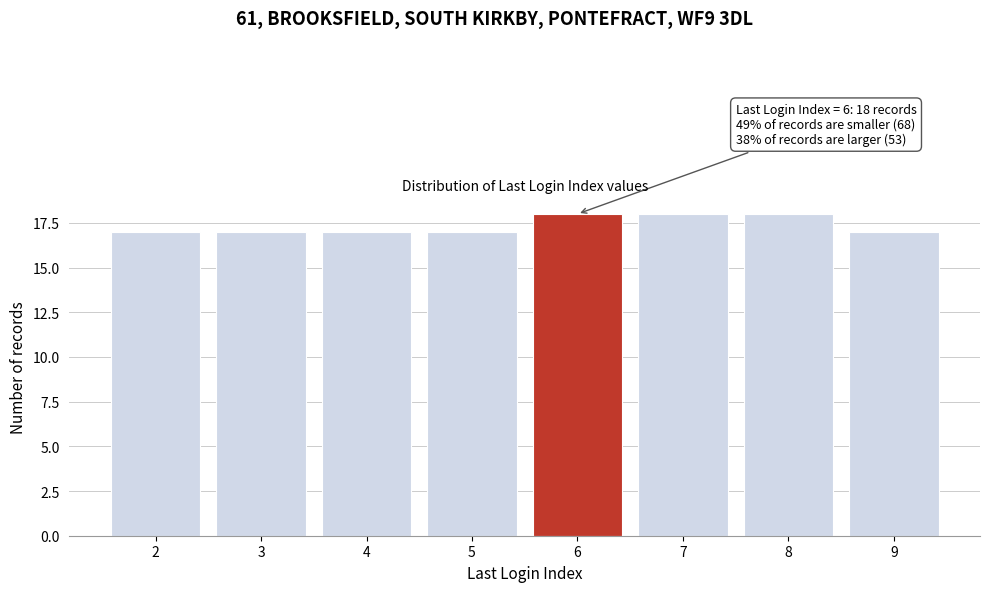

Reading left to right, what are all the values shown in this chart?

17	17	17	17	18	18	18	17